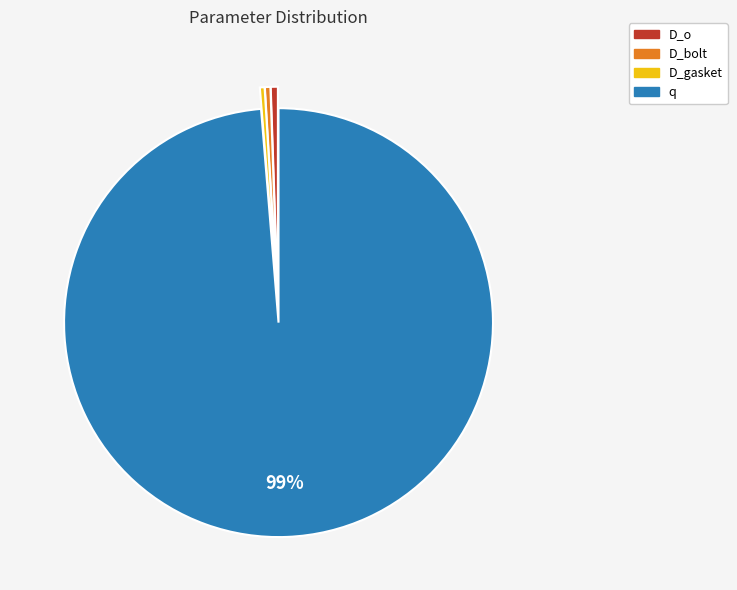

How many segments does this pie chart have?

4